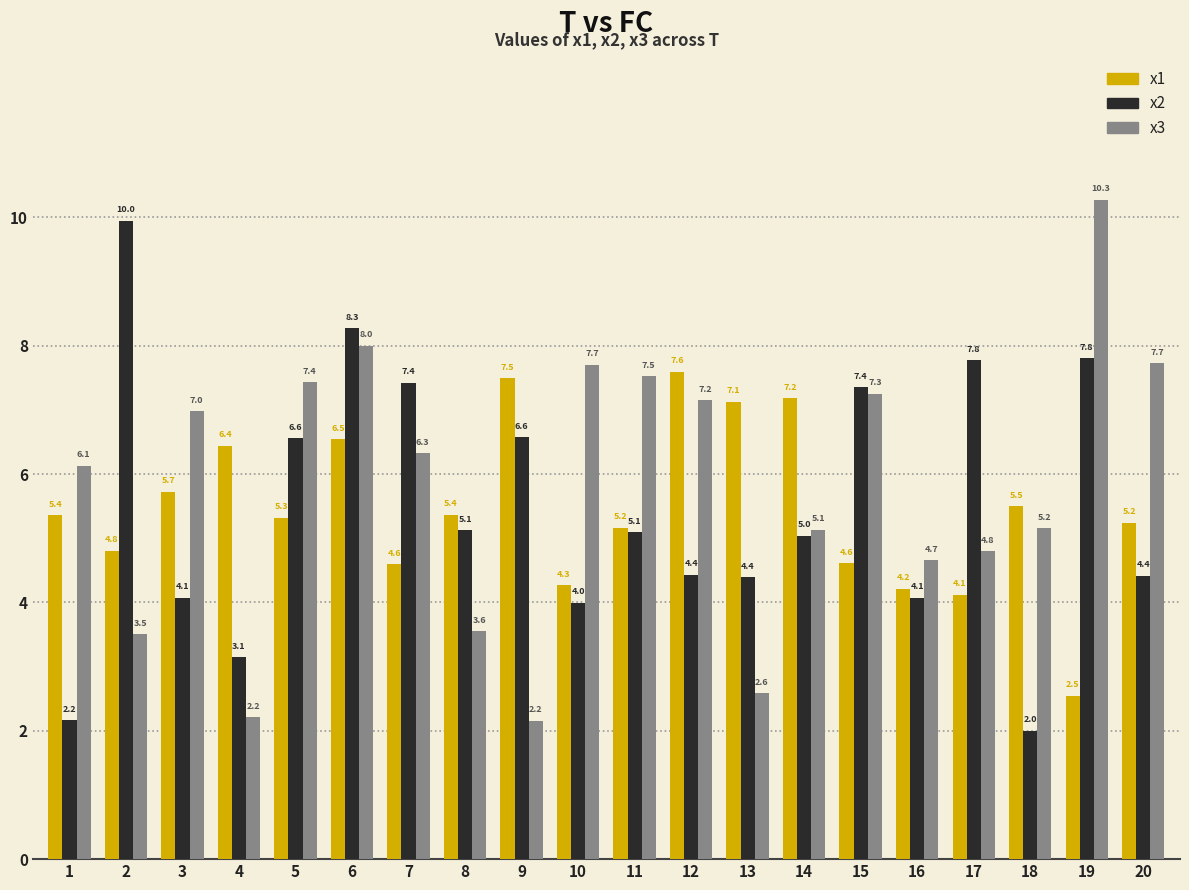

Reading right to left, what are all the values shown in this chart?

x1: 20=5.2	19=2.5	18=5.5	17=4.1	16=4.2	15=4.6	14=7.2	13=7.1	12=7.6	11=5.2	10=4.3	9=7.5	8=5.4	7=4.6	6=6.5	5=5.3	4=6.4	3=5.7	2=4.8	1=5.4
x2: 20=4.4	19=7.8	18=2.0	17=7.8	16=4.1	15=7.4	14=5.0	13=4.4	12=4.4	11=5.1	10=4.0	9=6.6	8=5.1	7=7.4	6=8.3	5=6.6	4=3.1	3=4.1	2=10.0	1=2.2
x3: 20=7.7	19=10.3	18=5.2	17=4.8	16=4.7	15=7.3	14=5.1	13=2.6	12=7.2	11=7.5	10=7.7	9=2.2	8=3.6	7=6.3	6=8.0	5=7.4	4=2.2	3=7.0	2=3.5	1=6.1